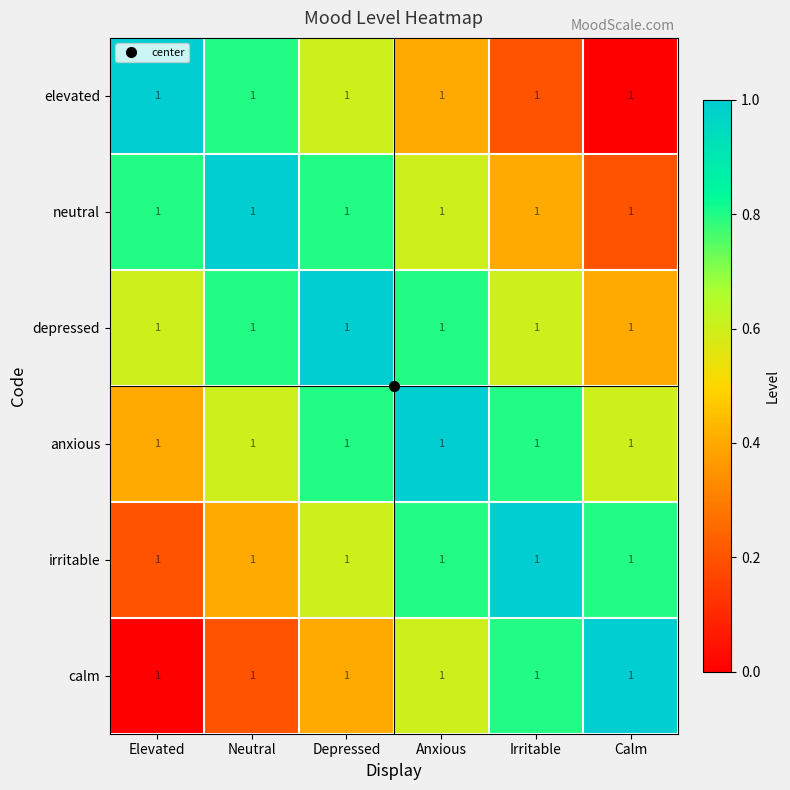

At which category is the sum across all series the highest?

Depressed